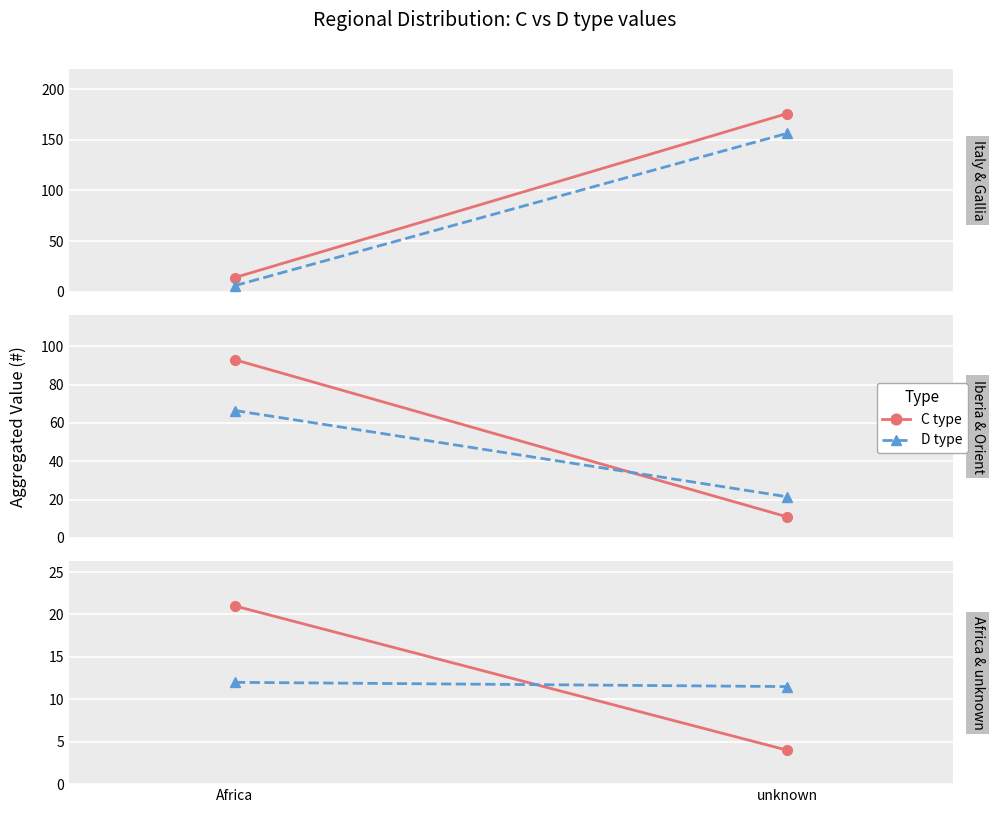

Rank the categories by C type value from highest to lowest.

Africa, unknown